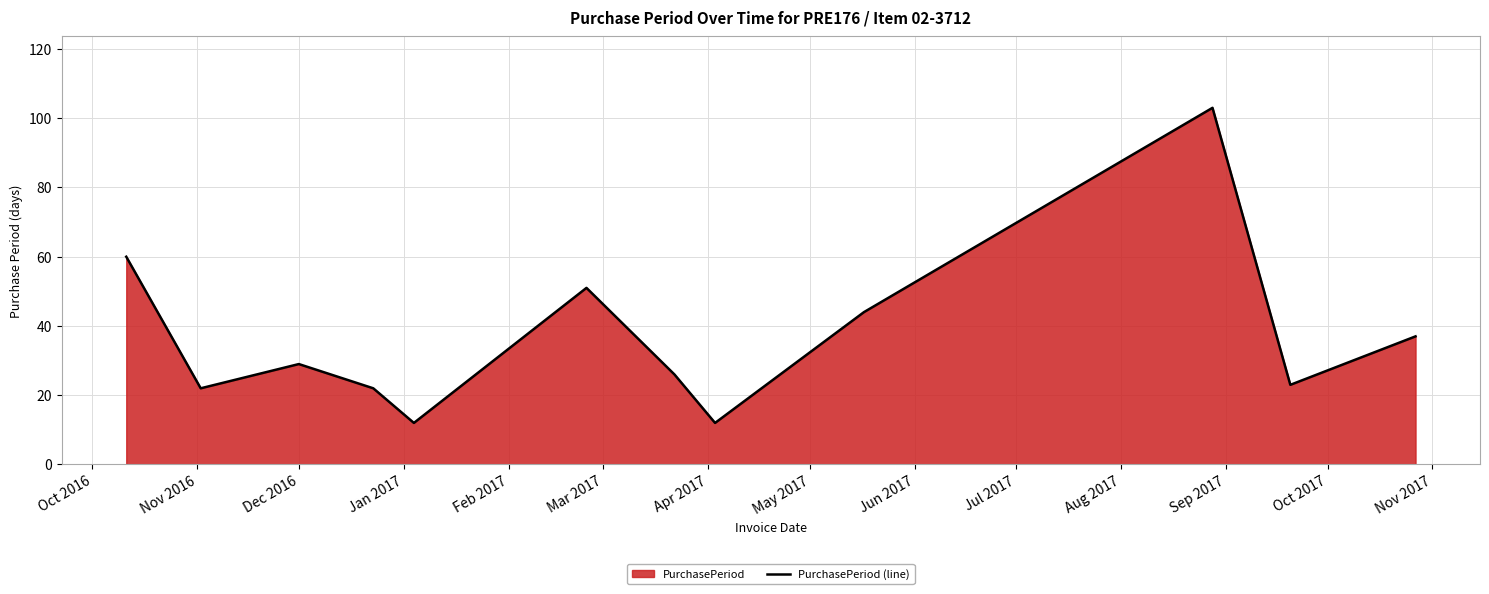

What is the greatest value displayed?

103